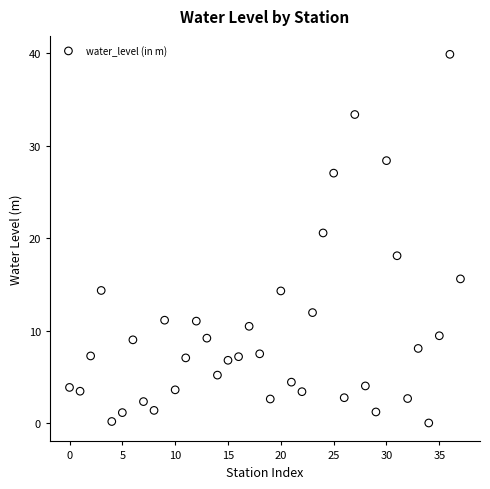

What is the range of Y values (max minus min)?

39.8